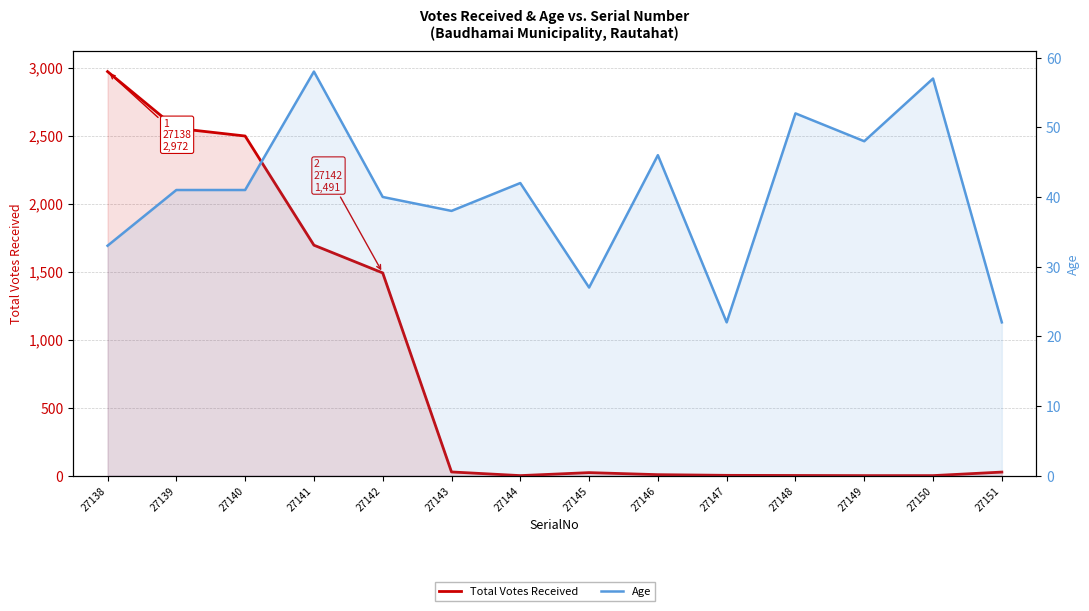

At 27150, list the series in order from smallest to largest.

Total Votes Received, Age